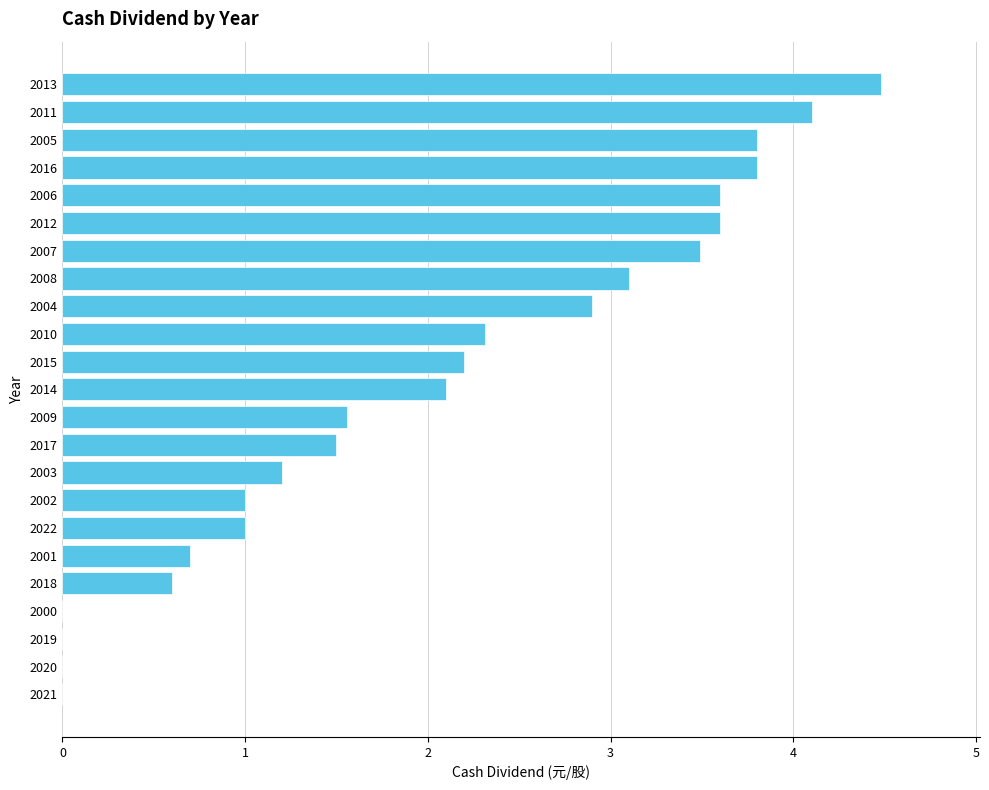

Which category has the highest value across all series?

2013